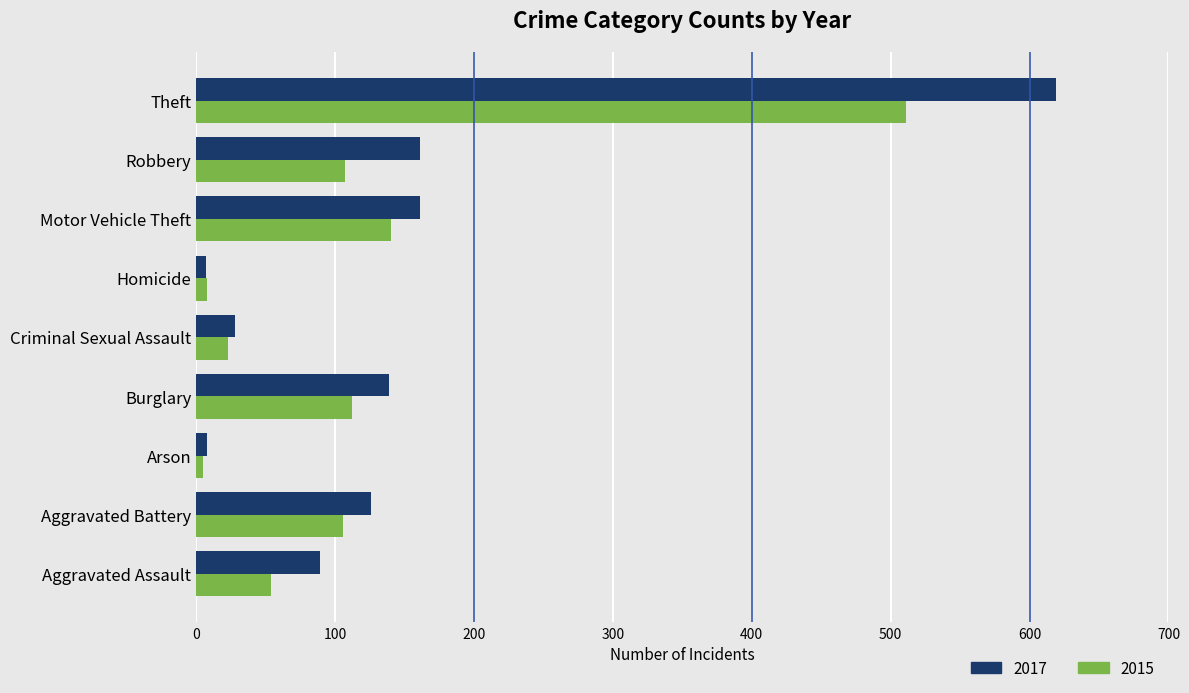

List the series in order of their overall mean, lowest first.

2015, 2017